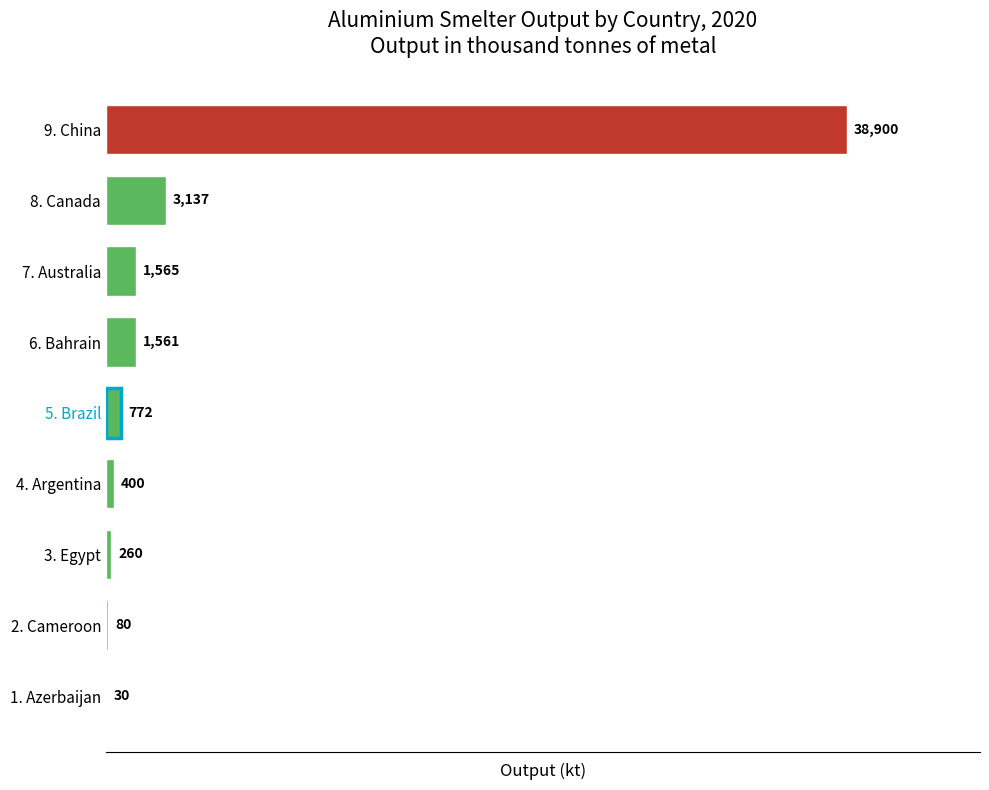

Where is the data nearest to the value 19465?

8. Canada